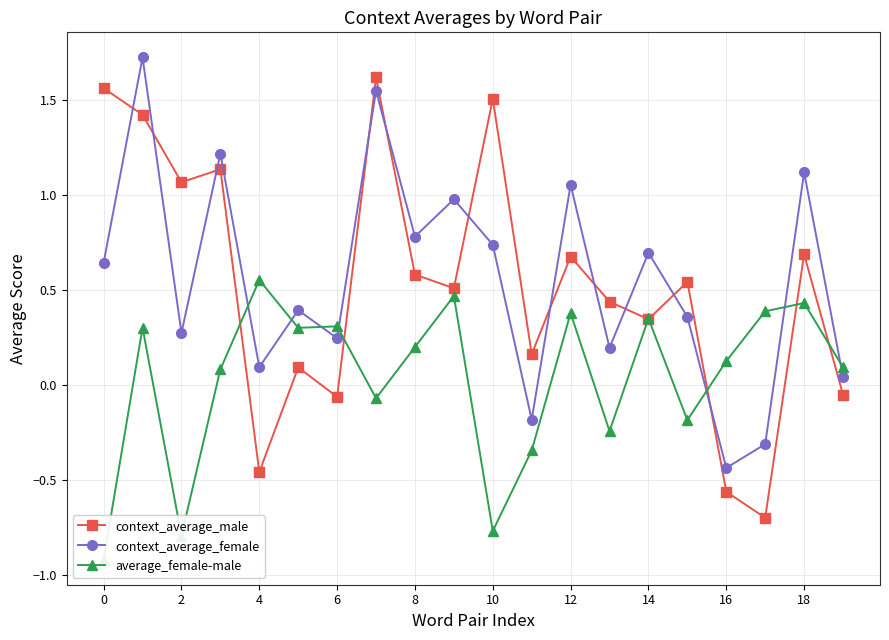

Reading right to left, list all the values displayed in this chart.

context_average_male: -0.1	0.7	-0.7	-0.6	0.5	0.3	0.4	0.7	0.2	1.5	0.5	0.6	1.6	-0.1	0.1	-0.5	1.1	1.1	1.4	1.6
context_average_female: 0.0	1.1	-0.3	-0.4	0.4	0.7	0.2	1.1	-0.2	0.7	1.0	0.8	1.6	0.2	0.4	0.1	1.2	0.3	1.7	0.6
average_female-male: 0.1	0.4	0.4	0.1	-0.2	0.4	-0.2	0.4	-0.3	-0.8	0.5	0.2	-0.1	0.3	0.3	0.6	0.1	-0.8	0.3	-0.9